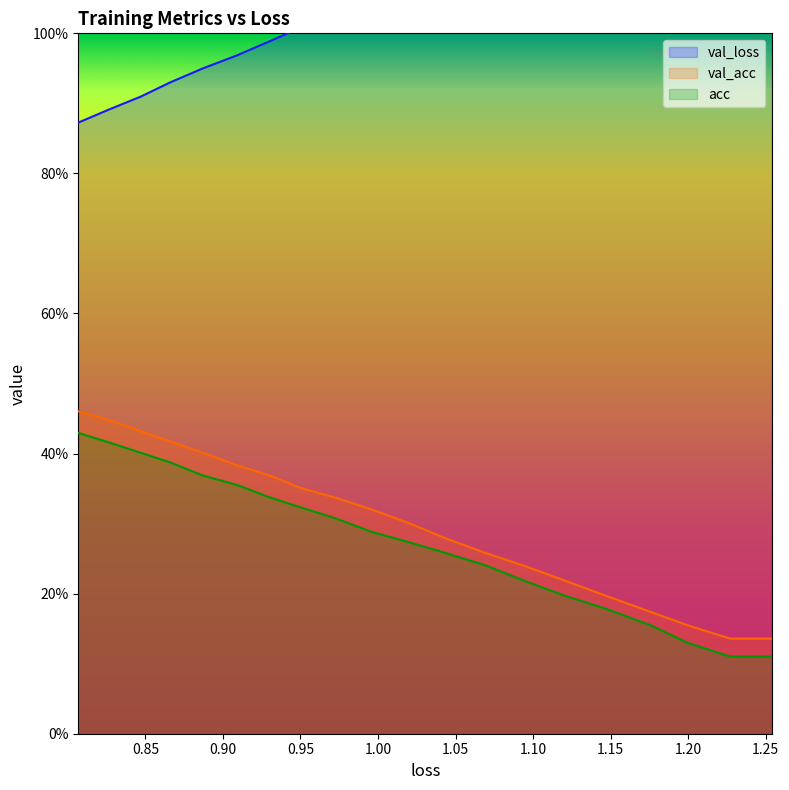

What is the value of the val_loss point at the 17th from the left?

0.9